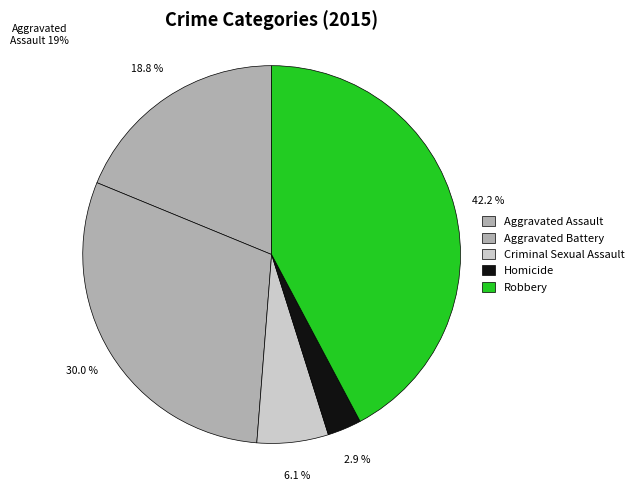

To the nearest percent, what is the difference between the largest and smallest slice percentages?

39%